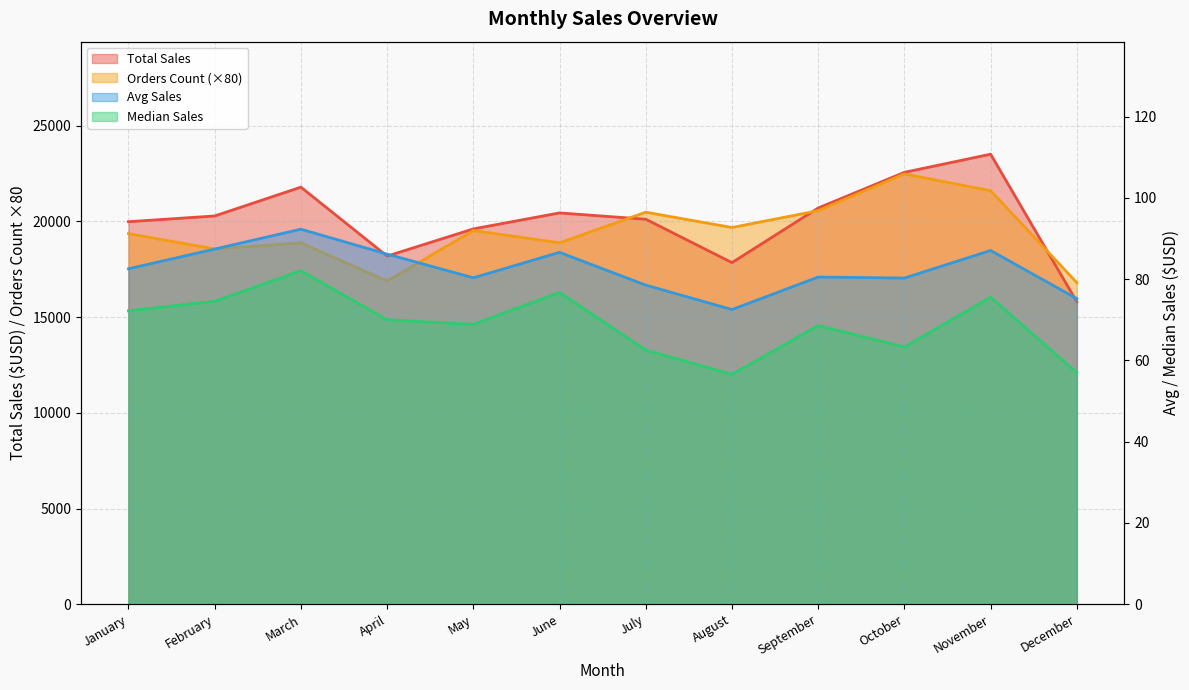

What is the maximum value for Avg Sales?

92.3